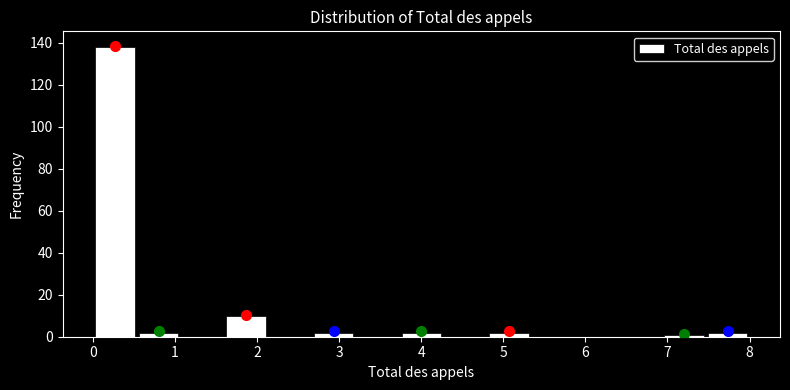

Reading left to right, transcribe this chart: for each bar, give the range it covers on the x-axis and its height. Neither the bar edges nor the heights are printed on the chart, so give them approximately, as read against the axes.

0.0 to 0.5: 138
0.5 to 1.1: 2
1.1 to 1.6: 0
1.6 to 2.1: 10
2.1 to 2.7: 0
2.7 to 3.2: 2
3.2 to 3.7: 0
3.7 to 4.3: 2
4.3 to 4.8: 0
4.8 to 5.3: 2
5.3 to 5.9: 0
5.9 to 6.4: 0
6.4 to 6.9: 0
6.9 to 7.5: under 2
7.5 to 8.0: 2